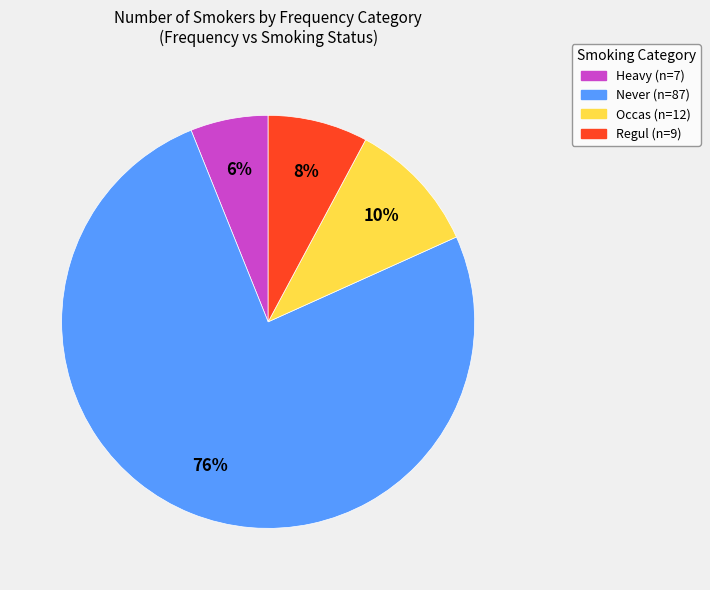

Do Regul and Never together represent more than half of the pie?

Yes